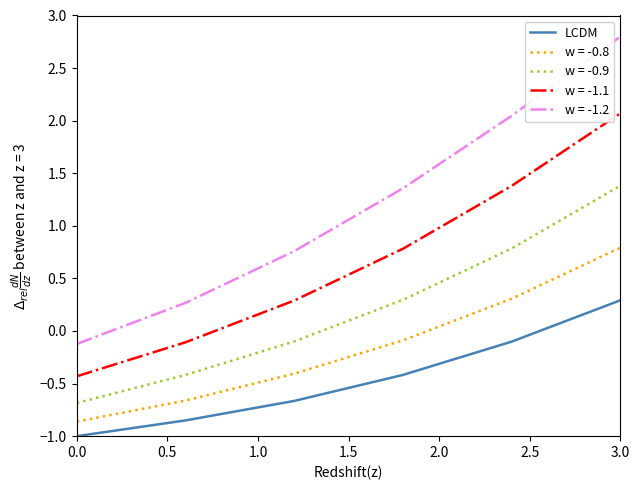

What is the lowest value of the w = -0.9 series?

-0.7